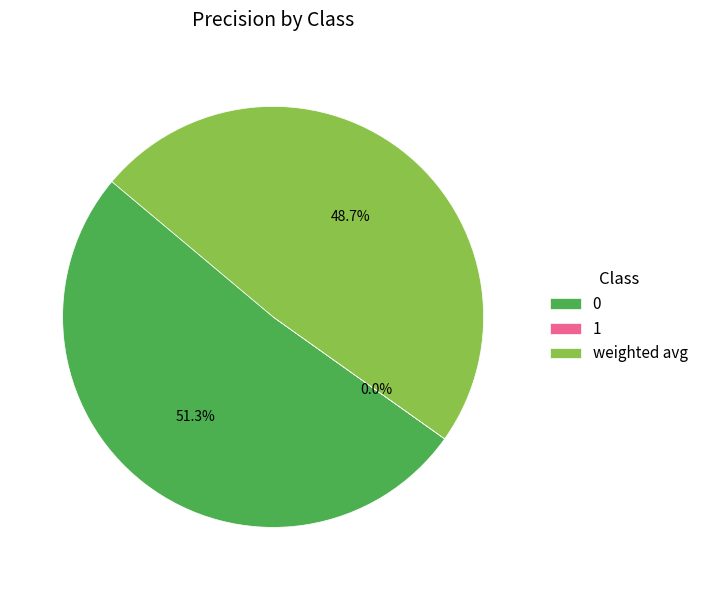

Is there any slice that represents more than half of the pie?

Yes